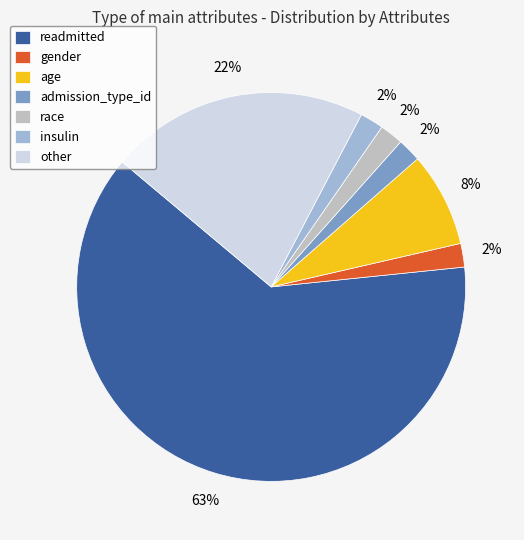

What is the largest slice in the pie chart?

readmitted